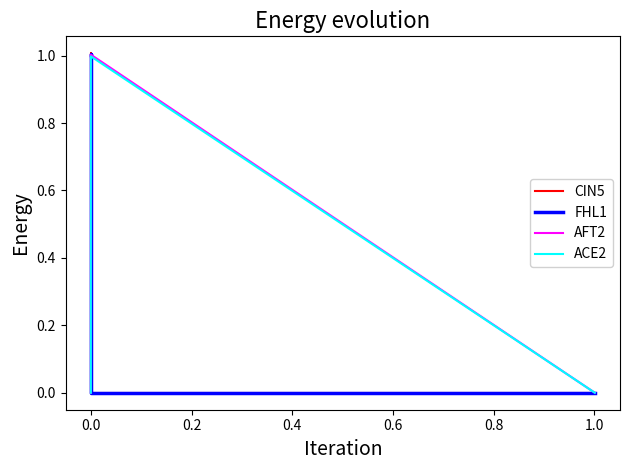

True or false: ACE2 has a value of 1.6 at 0.0.

False